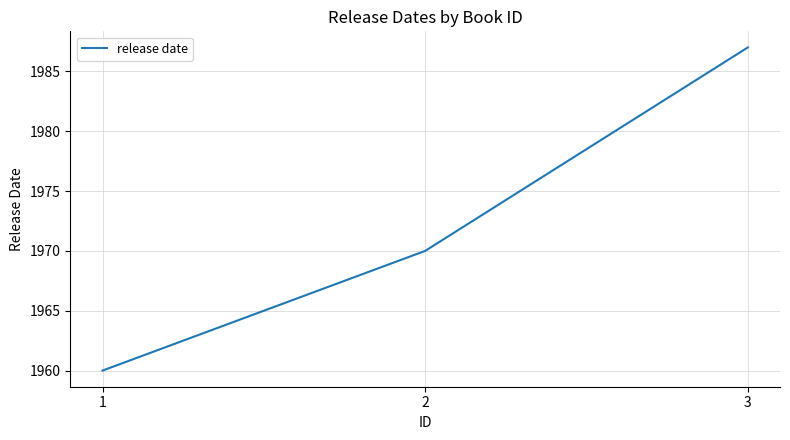

What is the difference between the maximum and minimum values?

27